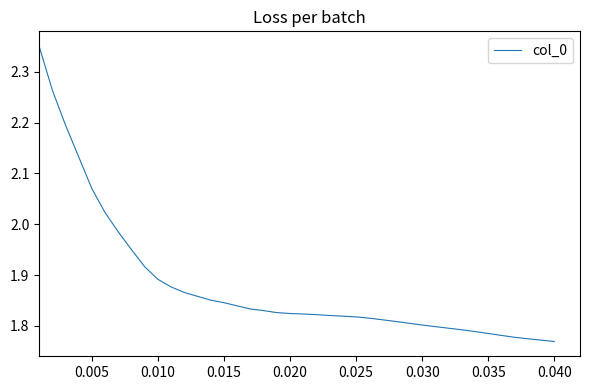

What is the average value?

1.9